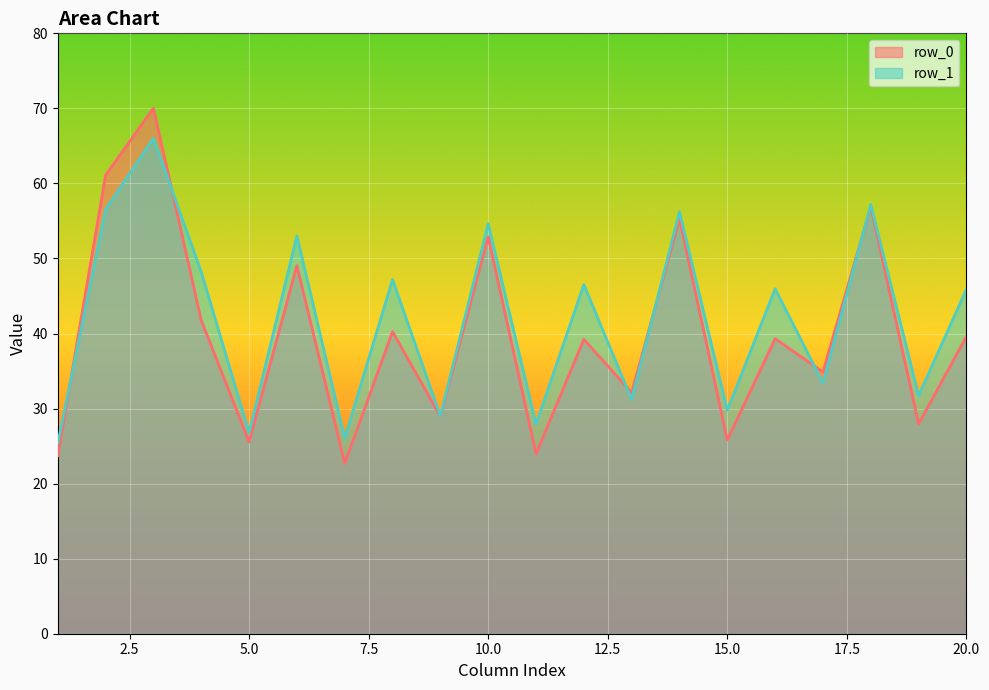

What is the difference between the row_1 values at 10 and 9?

25.6